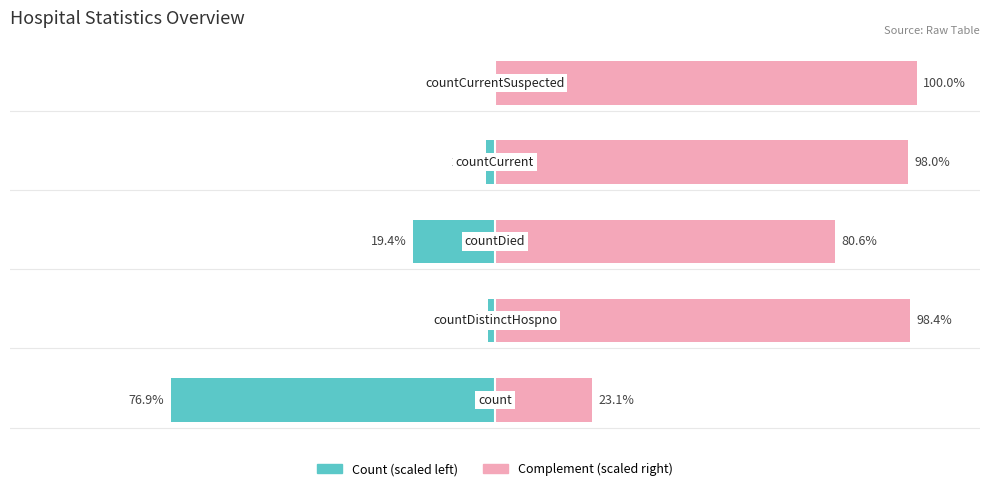

Rank the series by their maximum value, from highest to lowest.

Complement (scaled right), Count (scaled left)